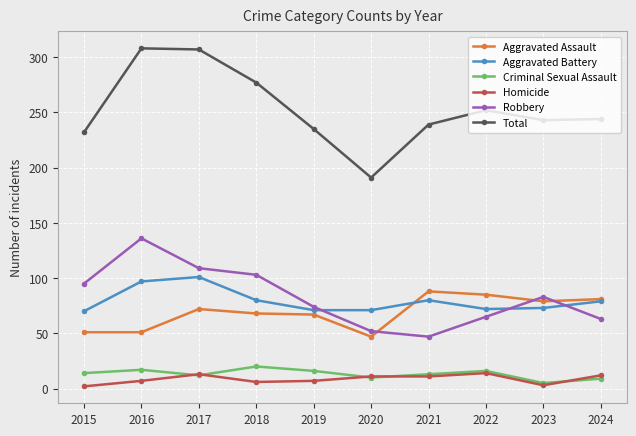

The Total series shows 190 at 2017. True or false?

False